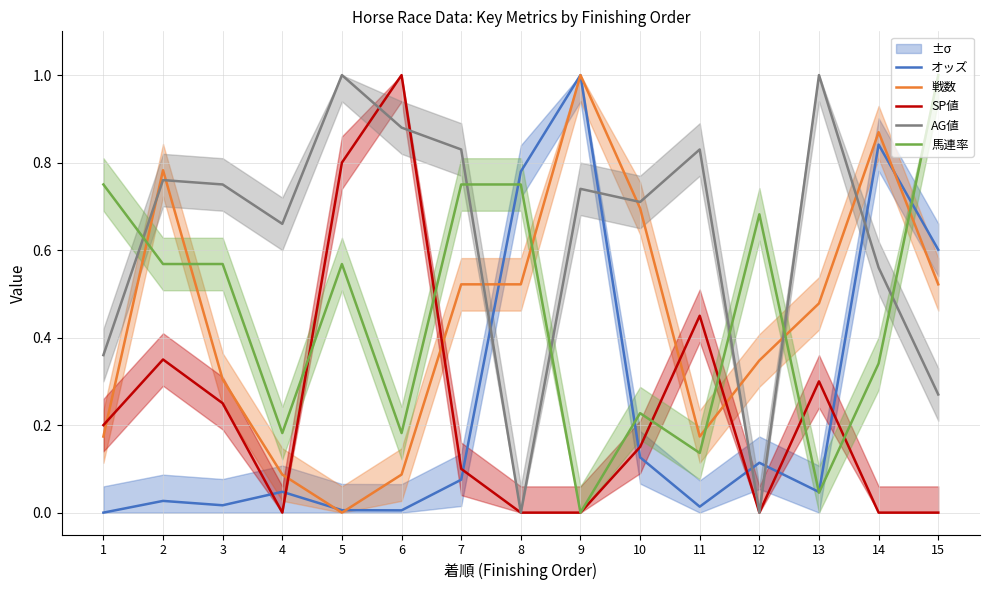

What is the difference between the maximum and minimum values in the 馬連率 series?

1.0